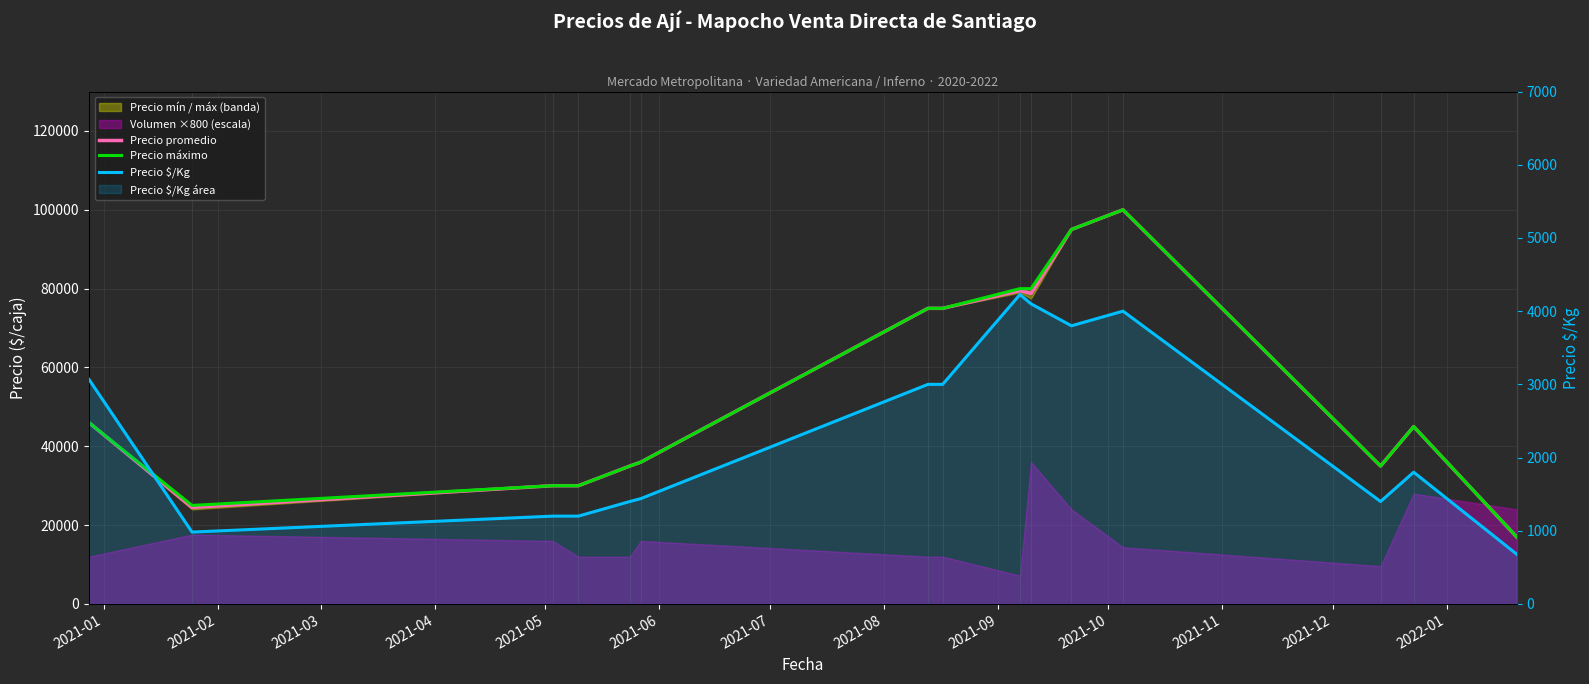

What is the sum of all Precio máximo values?

804000